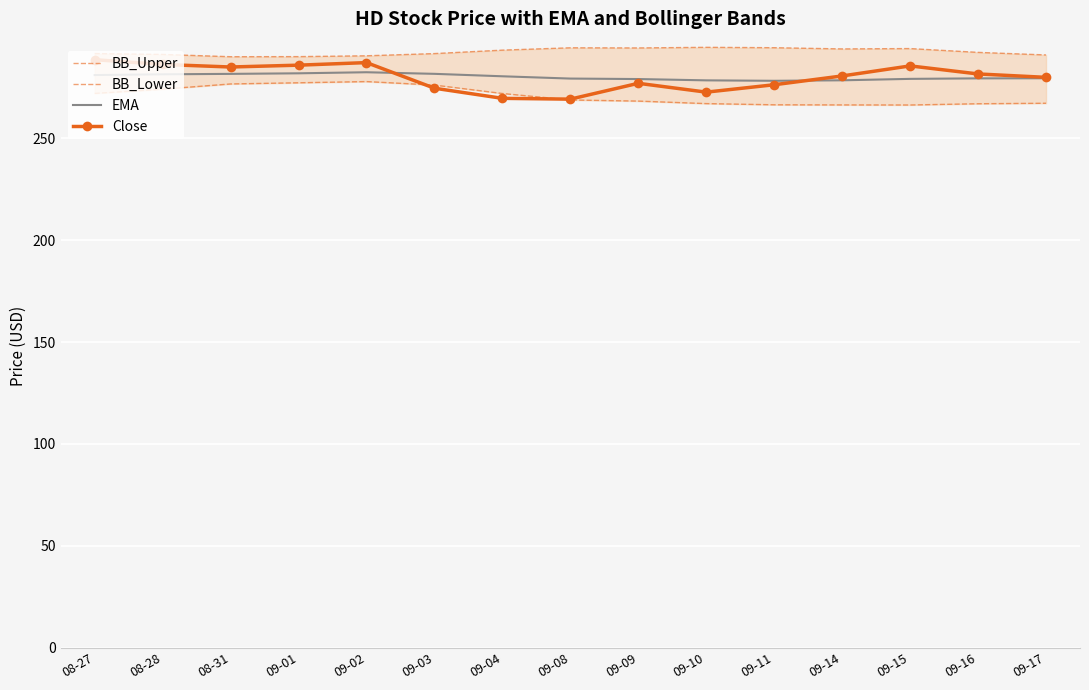

What is the maximum value shown in the chart?

294.7